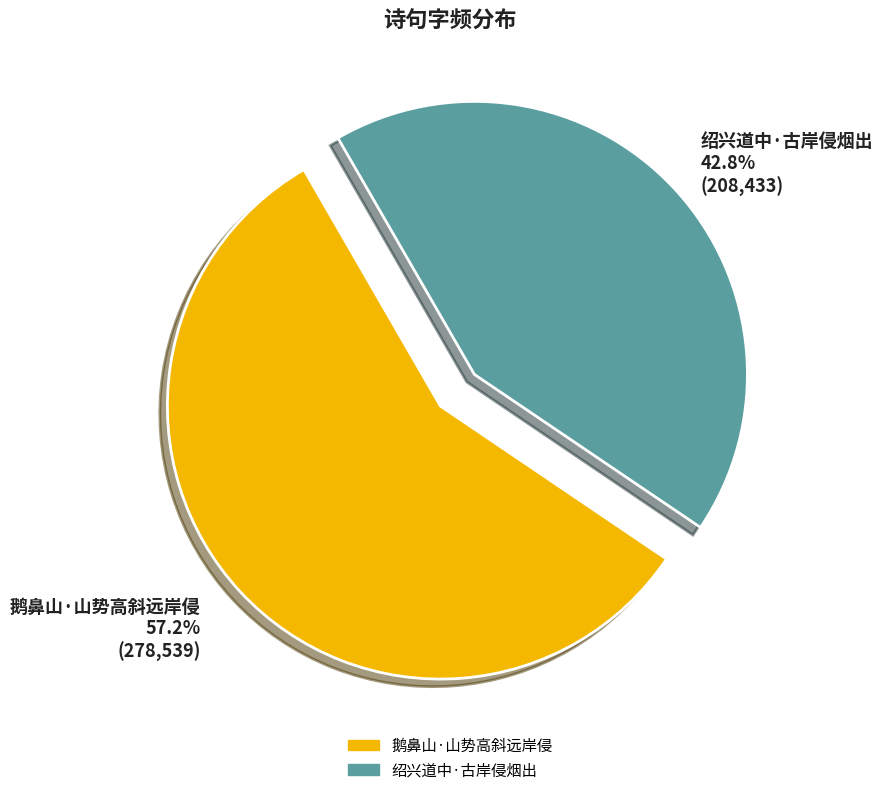

Approximately how many times larger is the value at 鹅鼻山·山势高斜远岸侵 compared to 绍兴道中·古岸侵烟出?

1.3